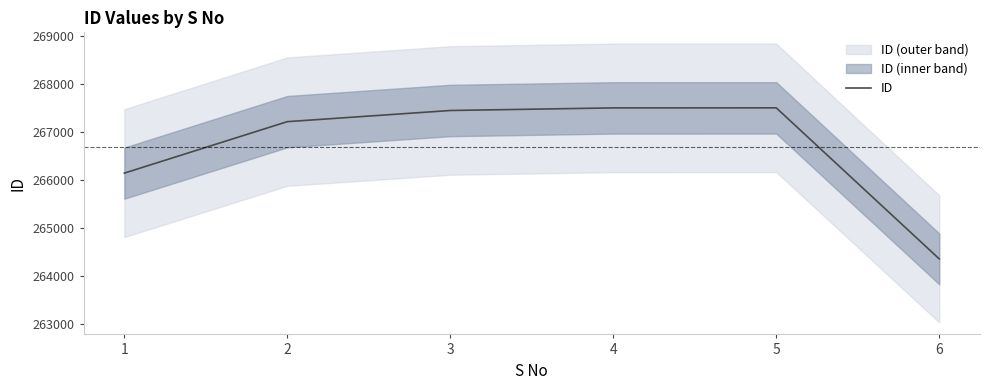

Where does the data first go above 267451?

4